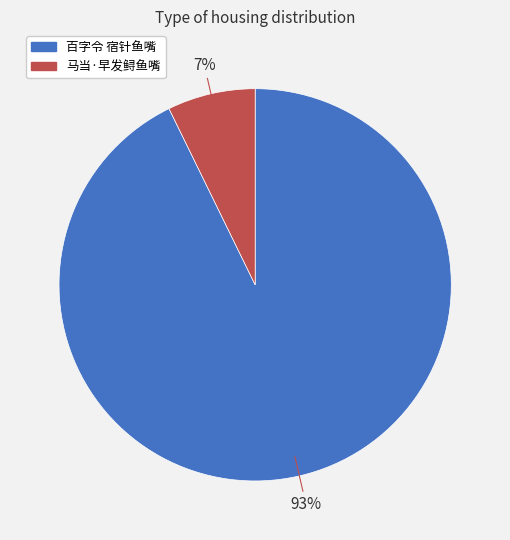

Which category has the biggest portion of the pie?

百字令 宿针鱼嘴